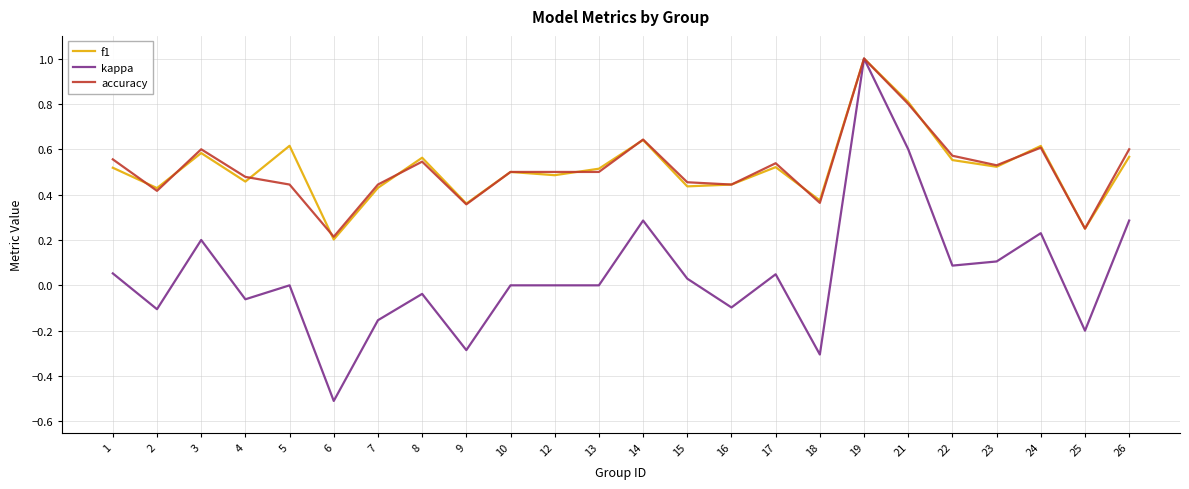

True or false: accuracy has a value of 0.6 at 1.

True